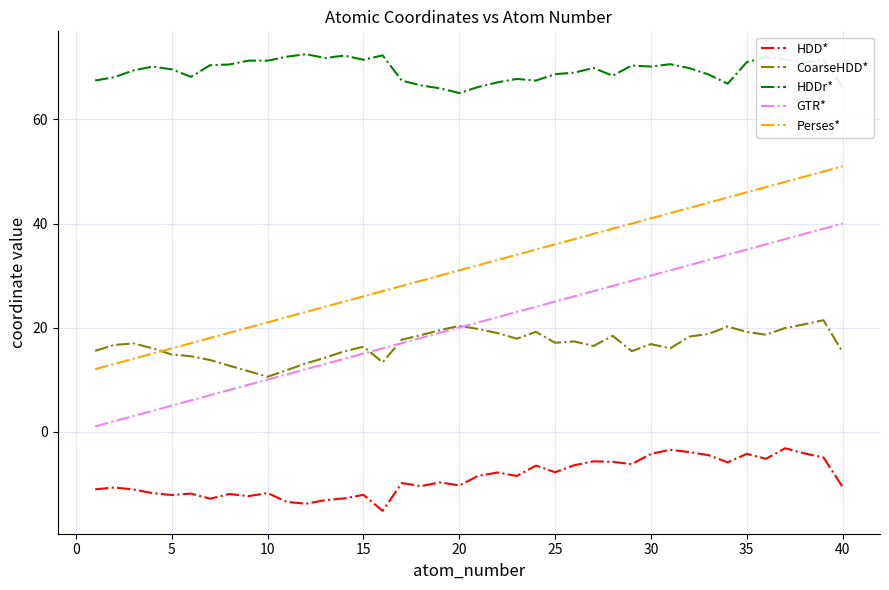

What is the smallest value displayed?

-15.2